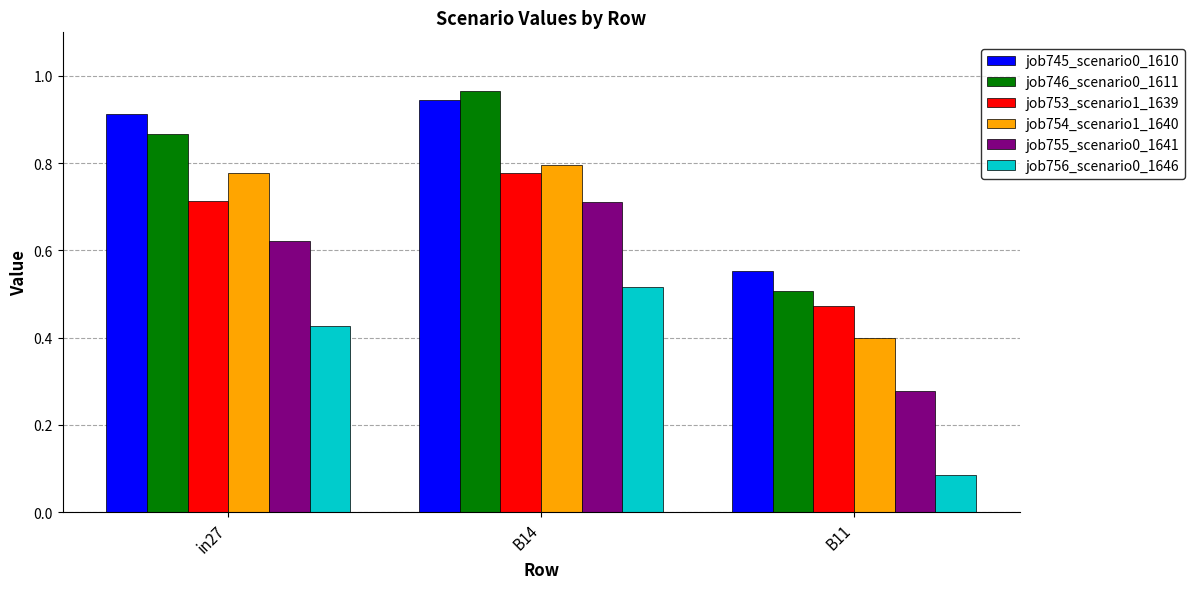

How many bars are there in each group?

6